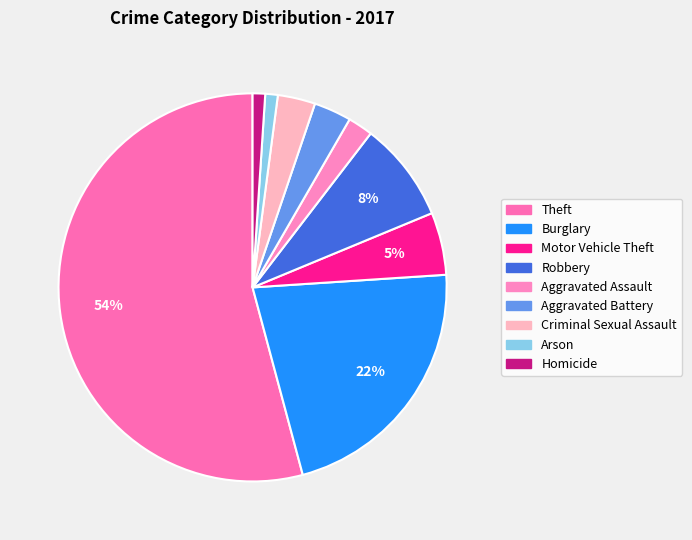

What is the ratio of the value at Robbery to the value at Aggravated Battery?

2.7